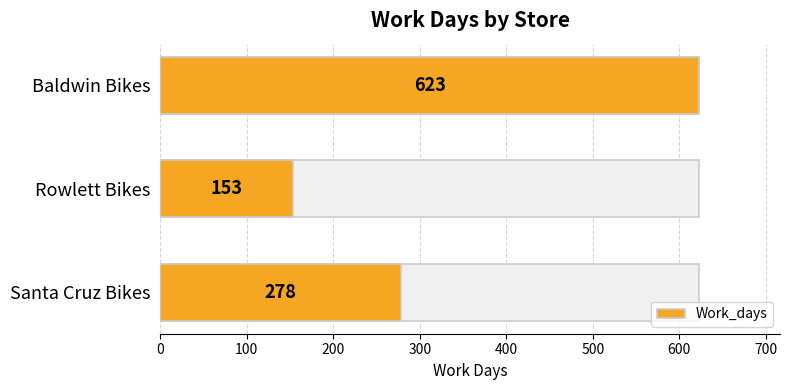

What is the approximate value at Rowlett Bikes, to the nearest 50?

150